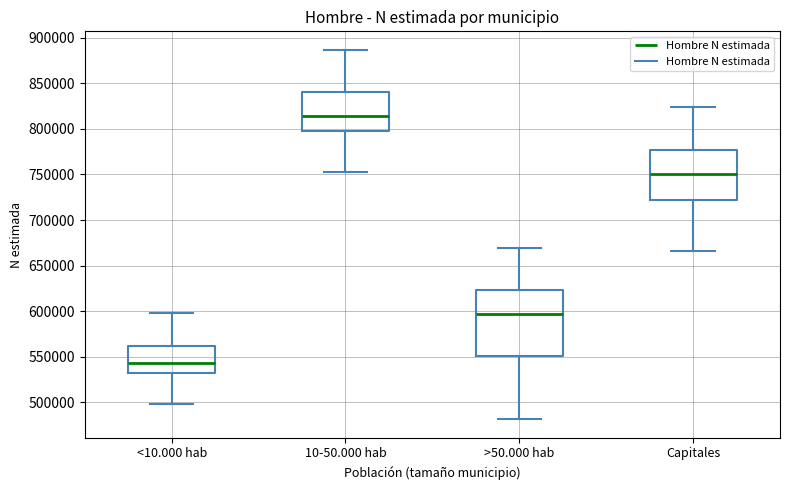

Comparing the boxes themselves (not the whiskers), which one is the tallest?

>50.000 hab